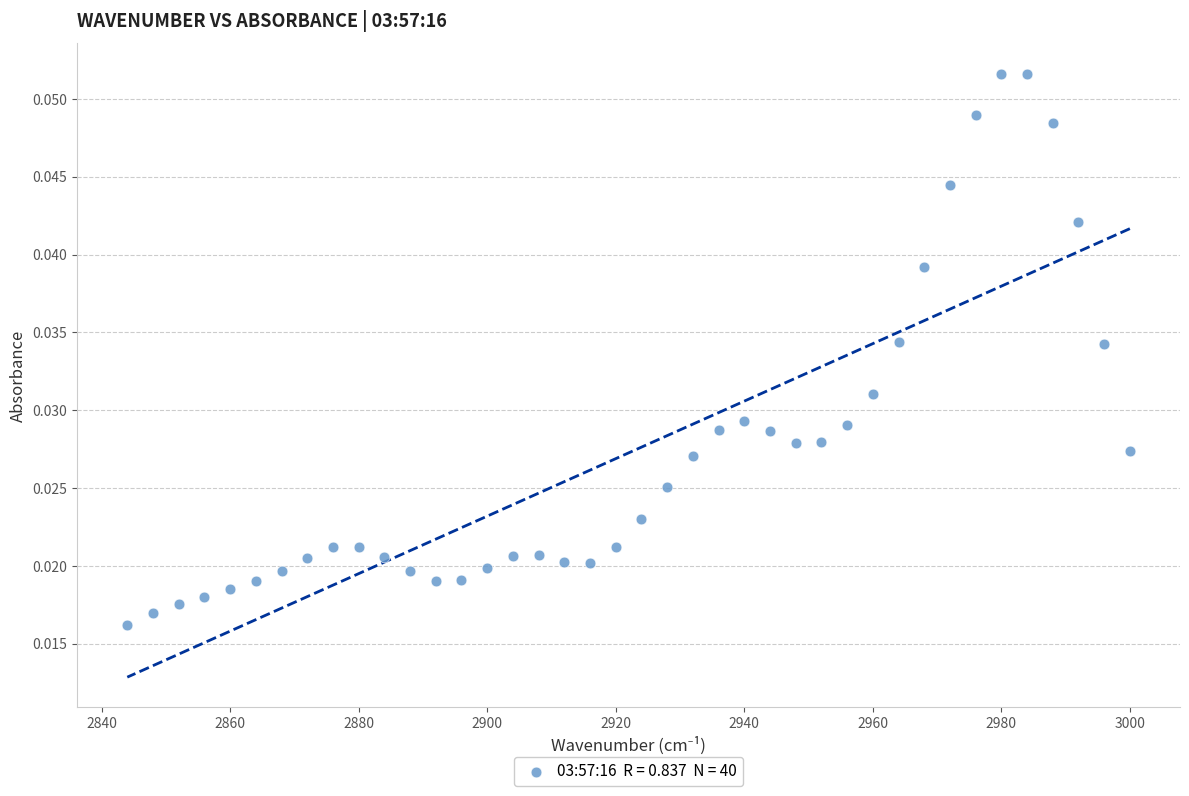

What is the range of X values (max minus min)?

156.0